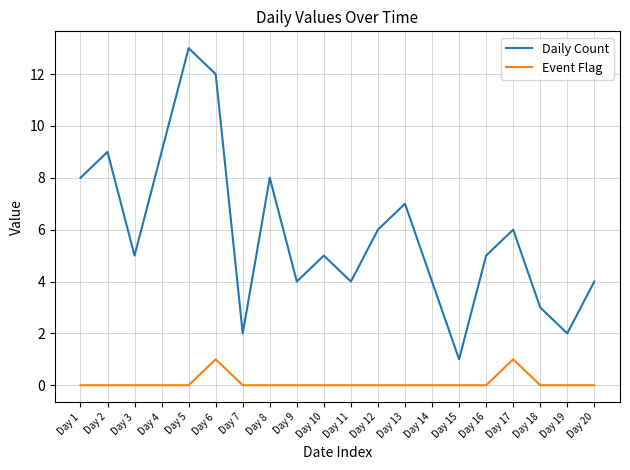

Is the value of Event Flag at Day 14 greater than the value of Daily Count at Day 13?

No